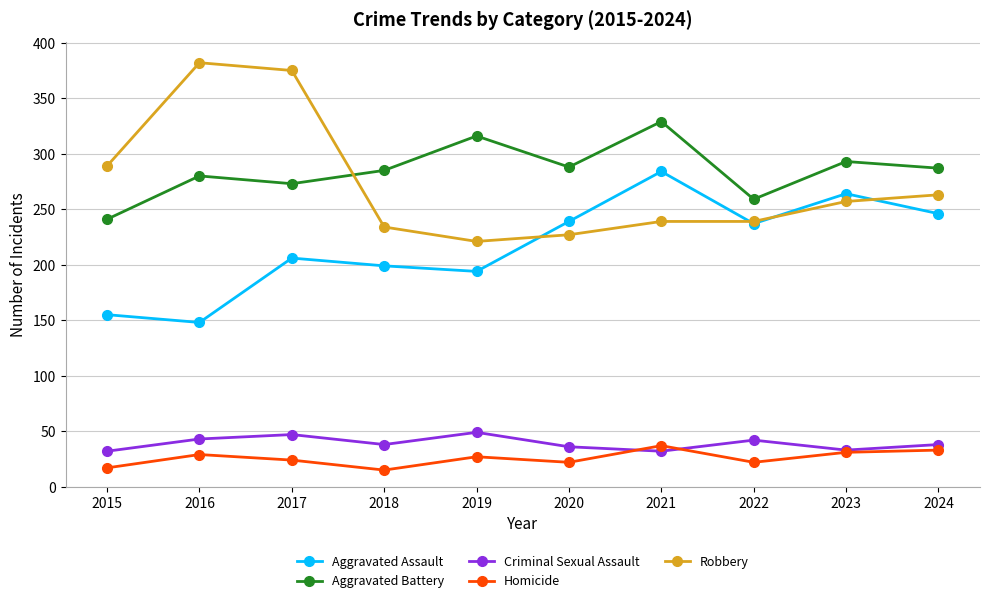

Which series has the largest total across all categories?

Aggravated Battery